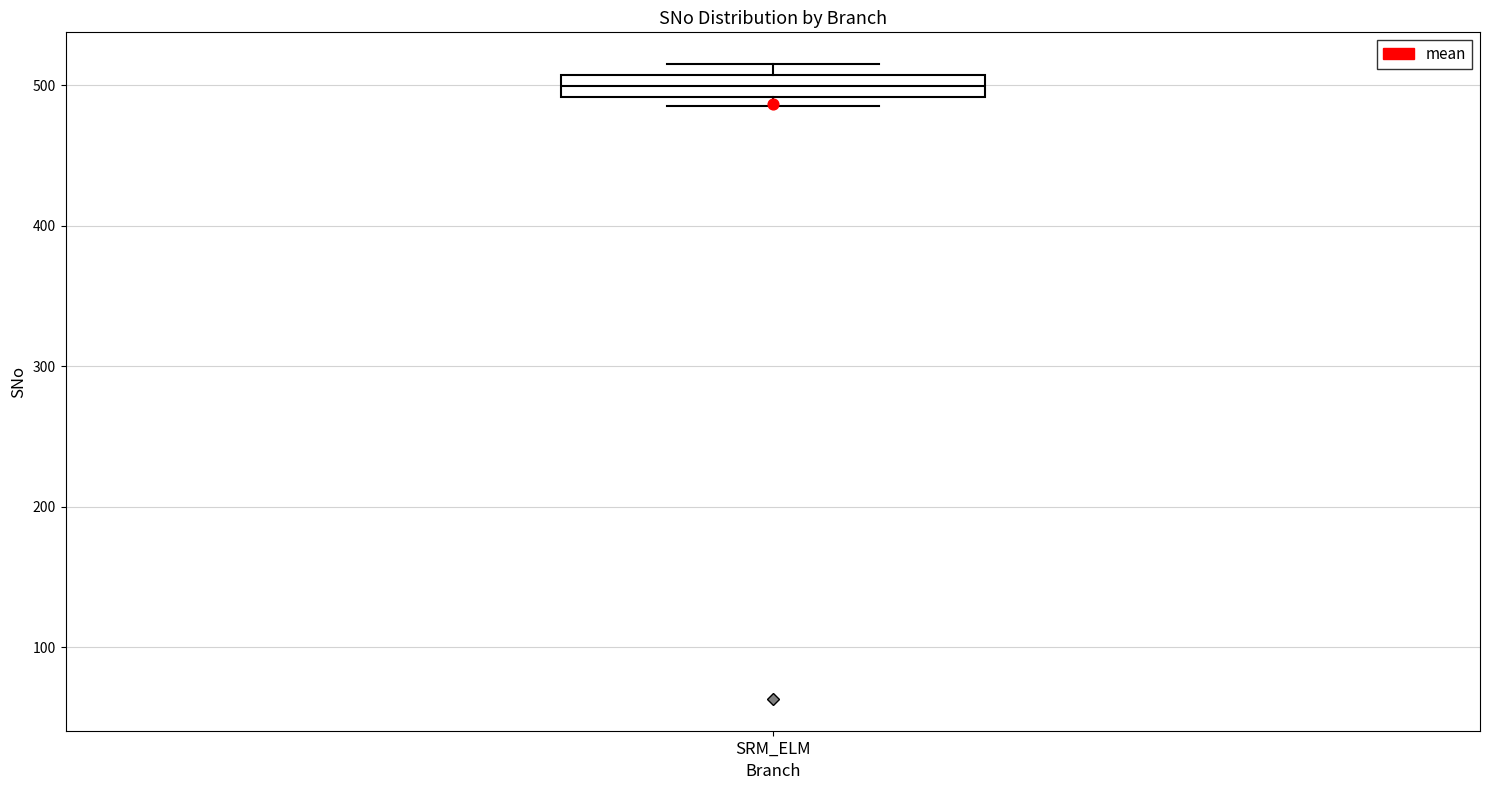

Read this box plot against the y-axis: the position of the median line, the range covered by the box, and the ends of both whiskers. The values are not printed on the chart, so give them approximately, as read against the axis.

median 500, box 490 to 510, whiskers 490 (just below the box's lower edge) to 520